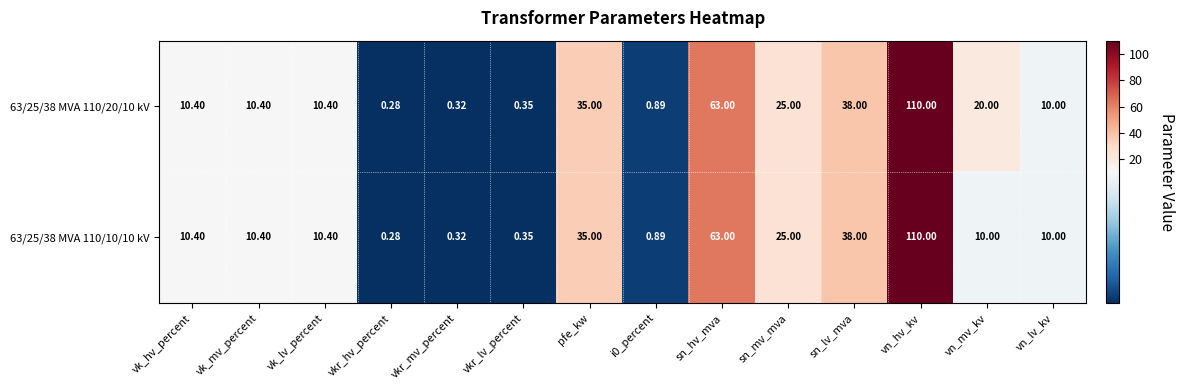

At which category is the sum across all series the highest?

vn_hv_kv